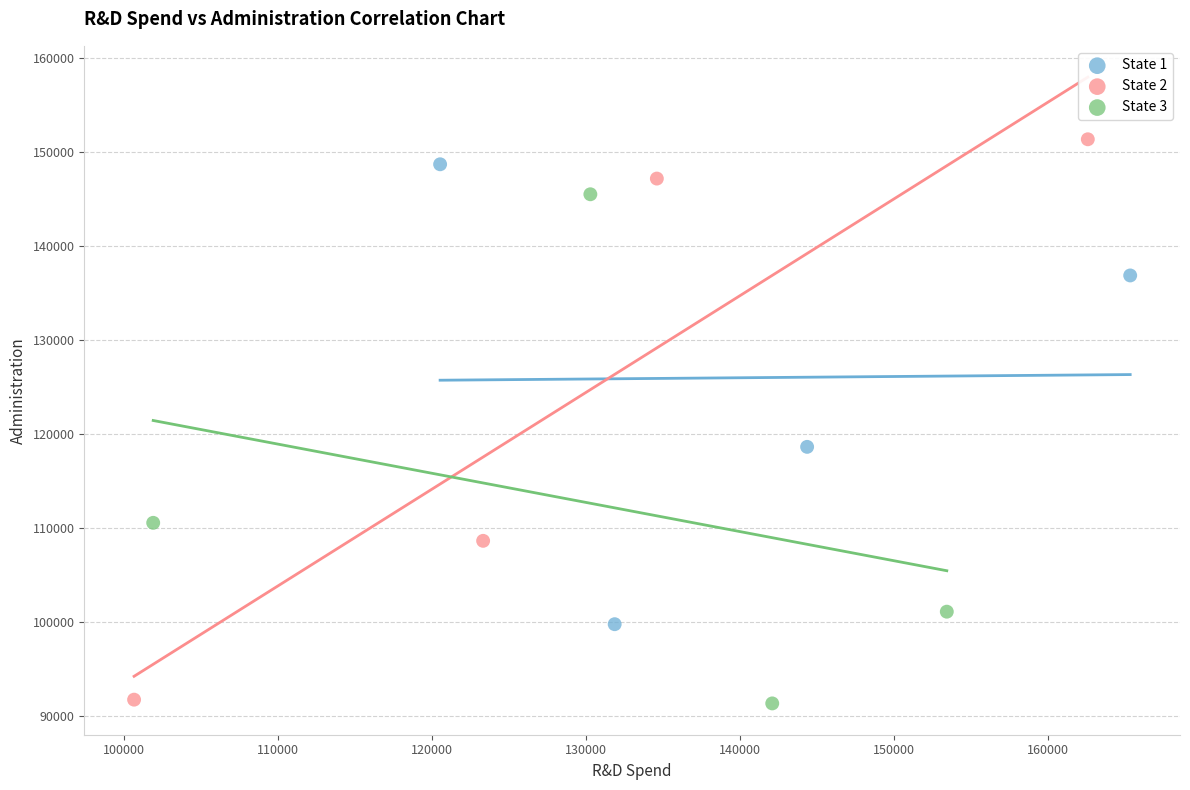

What are all the series names shown in the legend?

State 1, State 2, State 3